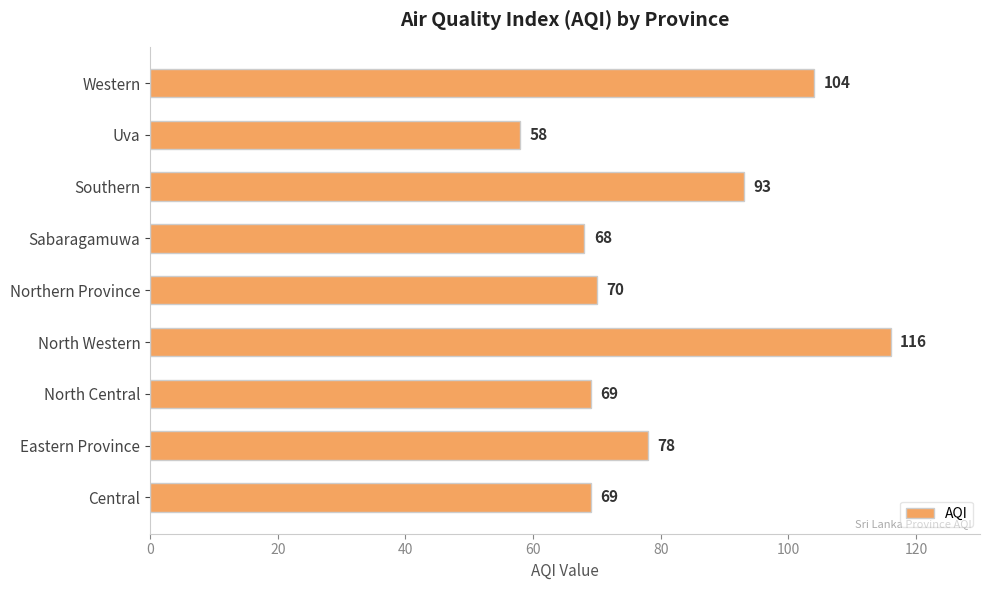

What is the greatest value displayed?

116